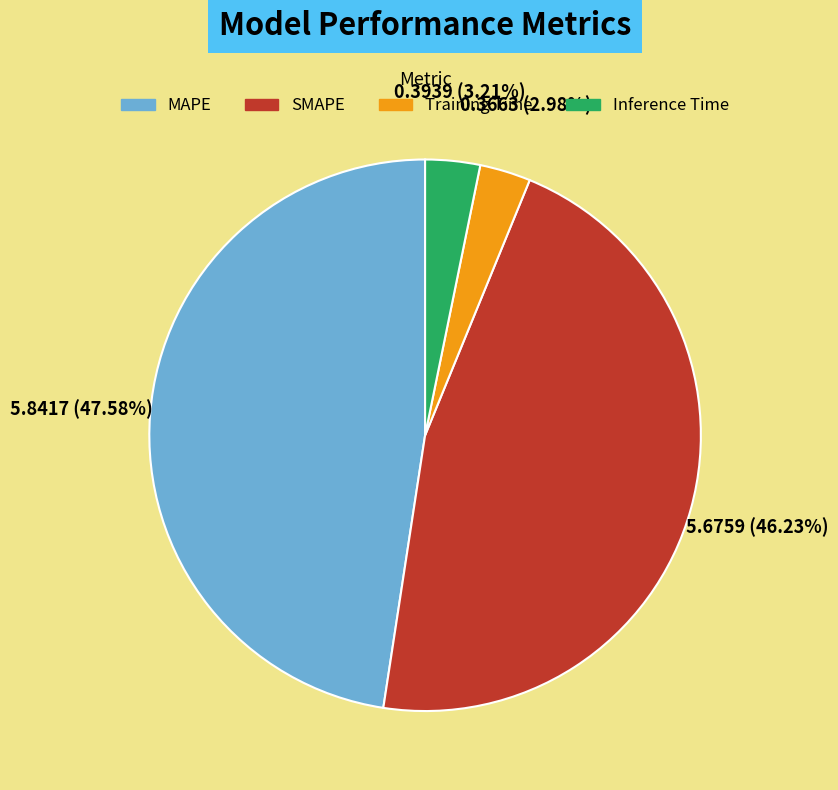

Does any single category account for the majority?

No